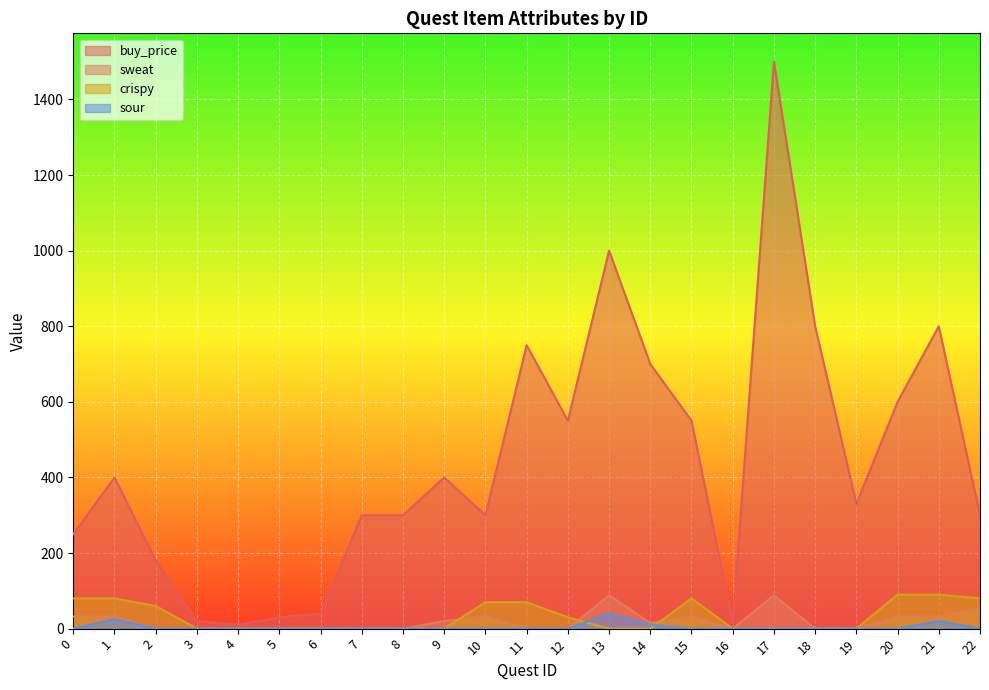

What is the sum of the sweat values at 4 and 9?

20